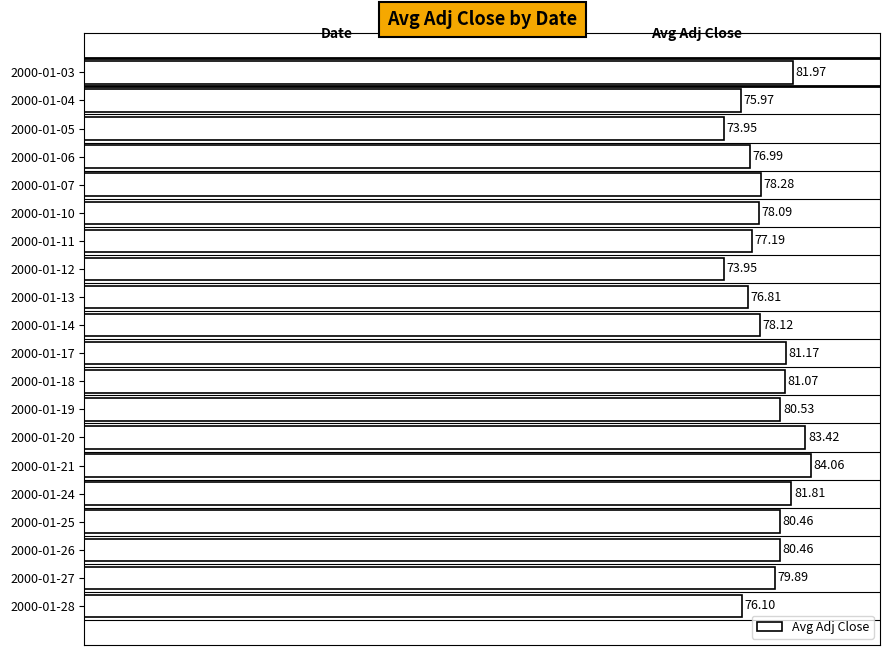

Count the number of values greater than 79.

10